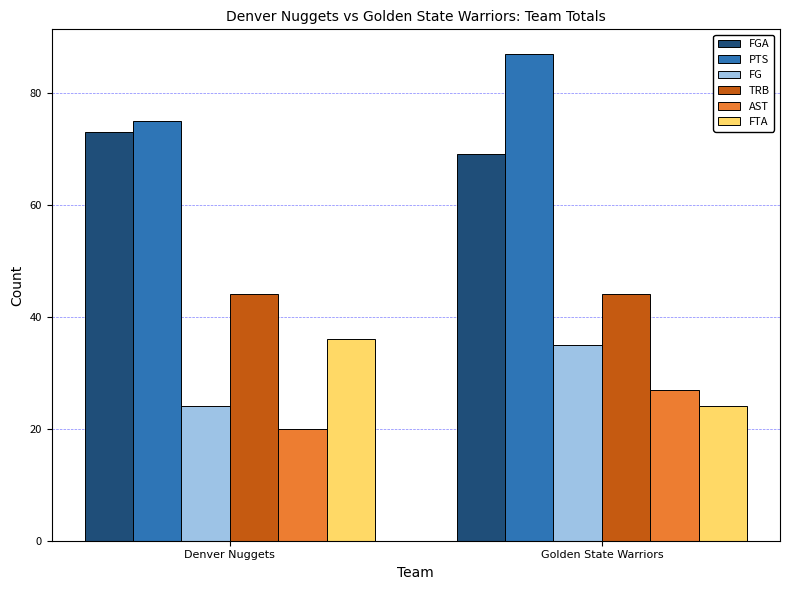

How many bars are there in total?

12